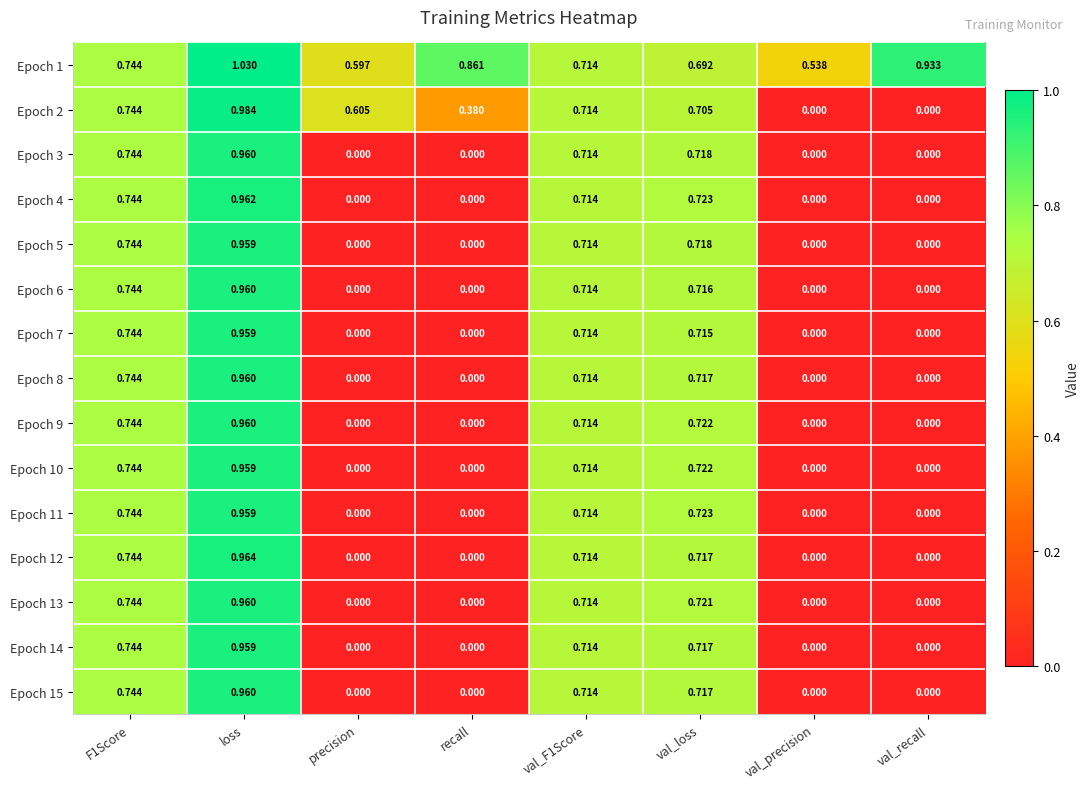

Is the value of Epoch 14 at F1Score greater than the value of Epoch 2 at recall?

Yes